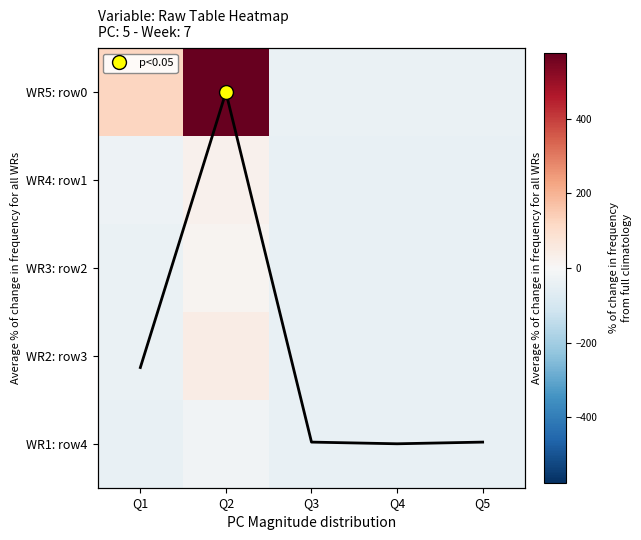

What is the spread (max minus min) of values at Q3?

5.0